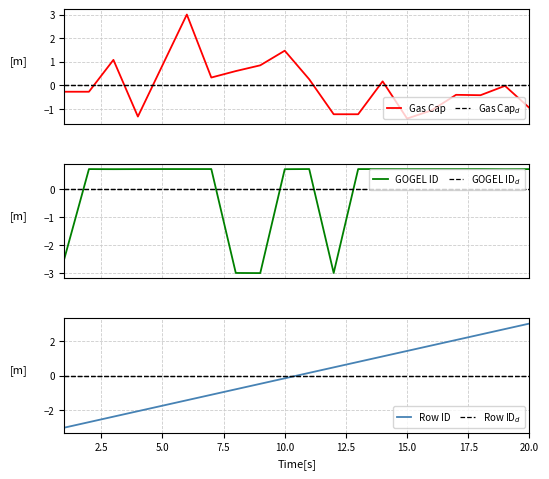

How many lines are shown in the chart?

6